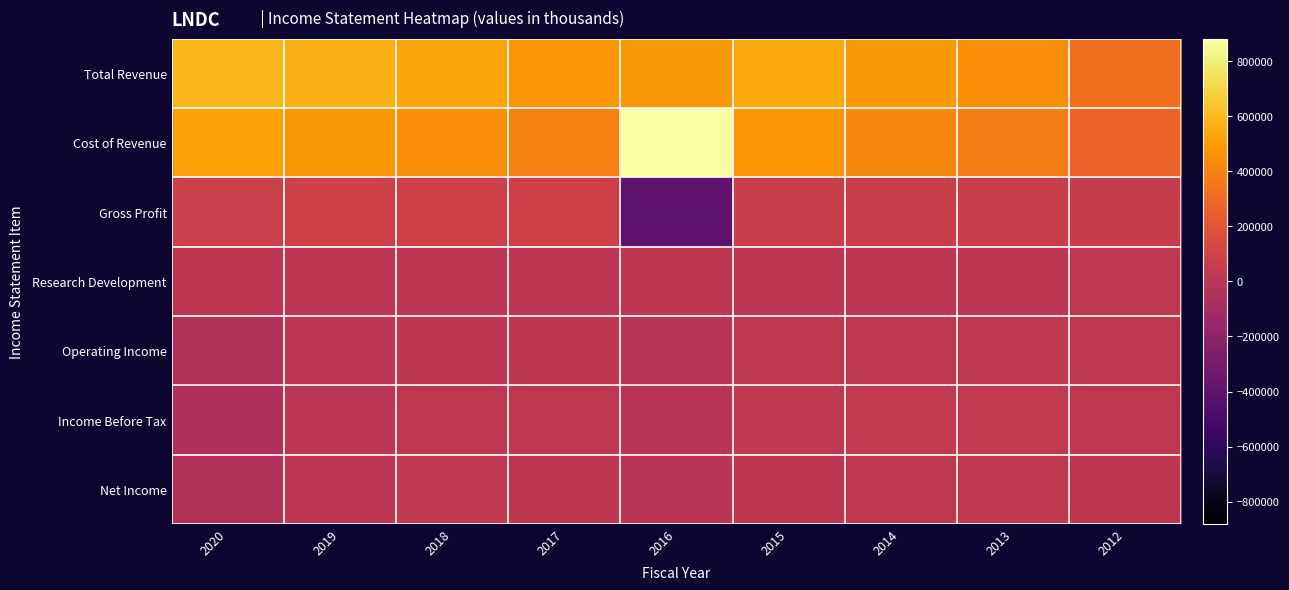

Which series changed the most between 2017 and 2015?

Cost of Revenue